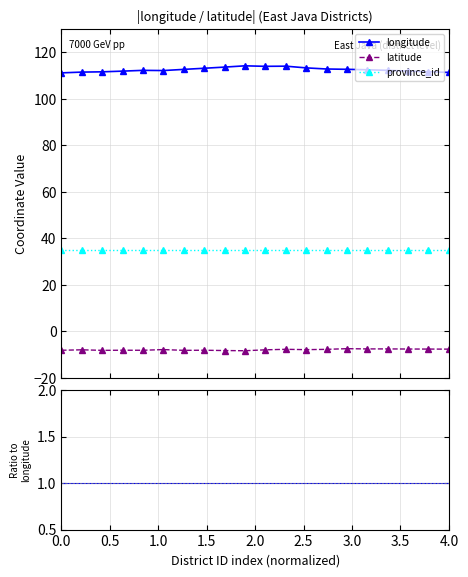

True or false: latitude and province_id cross at least once.

False